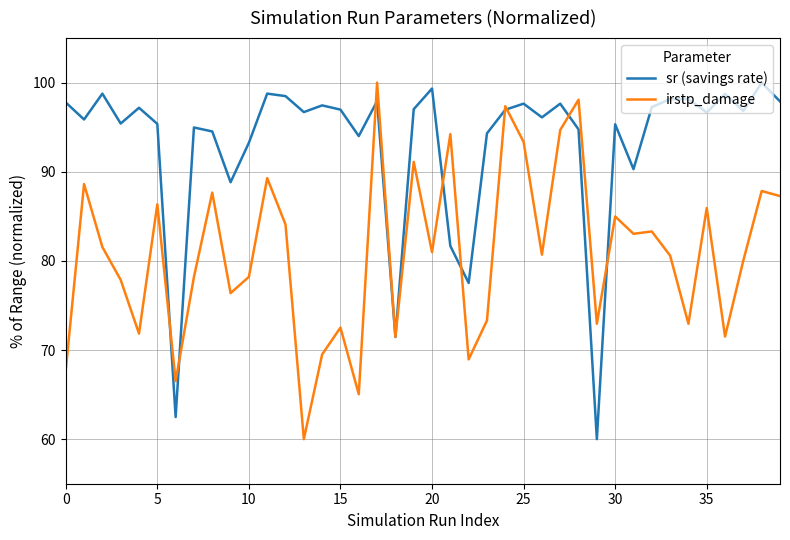

List the series in order of their overall mean, highest first.

sr (savings rate), irstp_damage